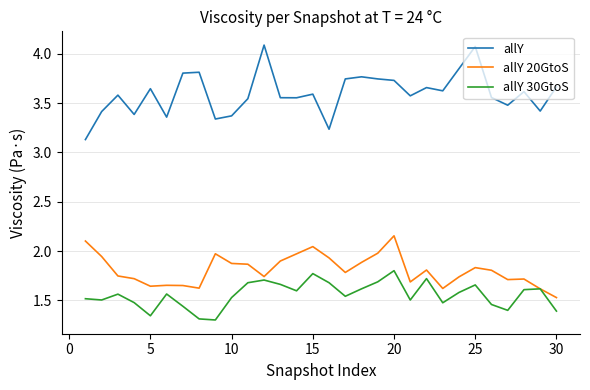

After their last crossing, which series has the higher values: allY 20GtoS or allY 30GtoS?

allY 20GtoS